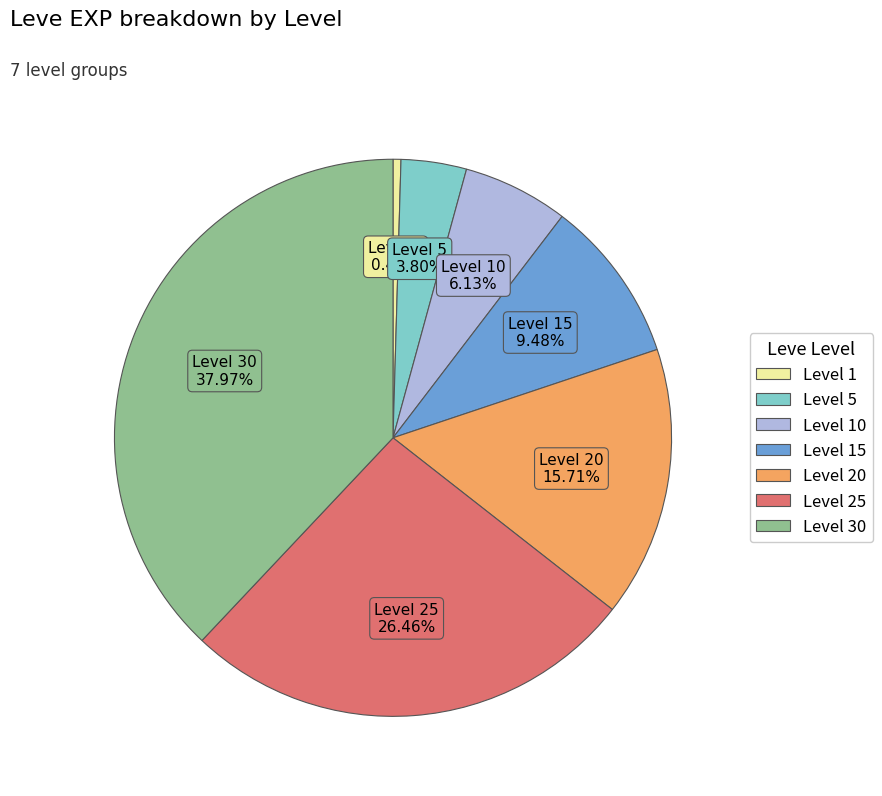

Is there any slice that represents more than half of the pie?

No